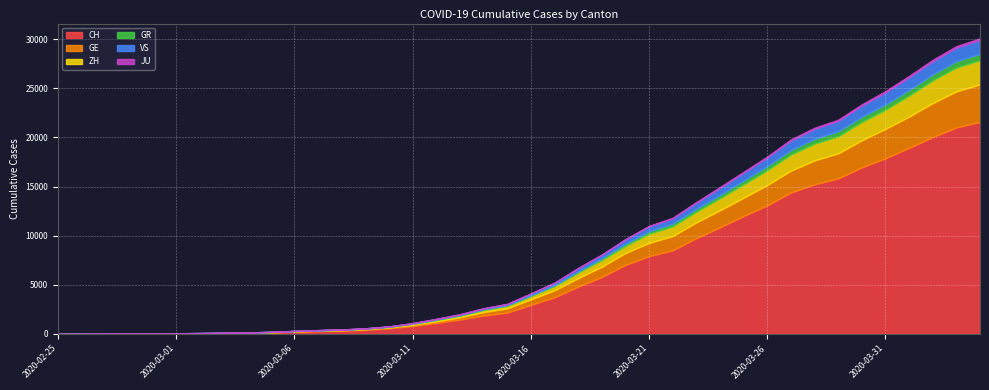

Which label corresponds to the largest value in the chart?

2020-04-04